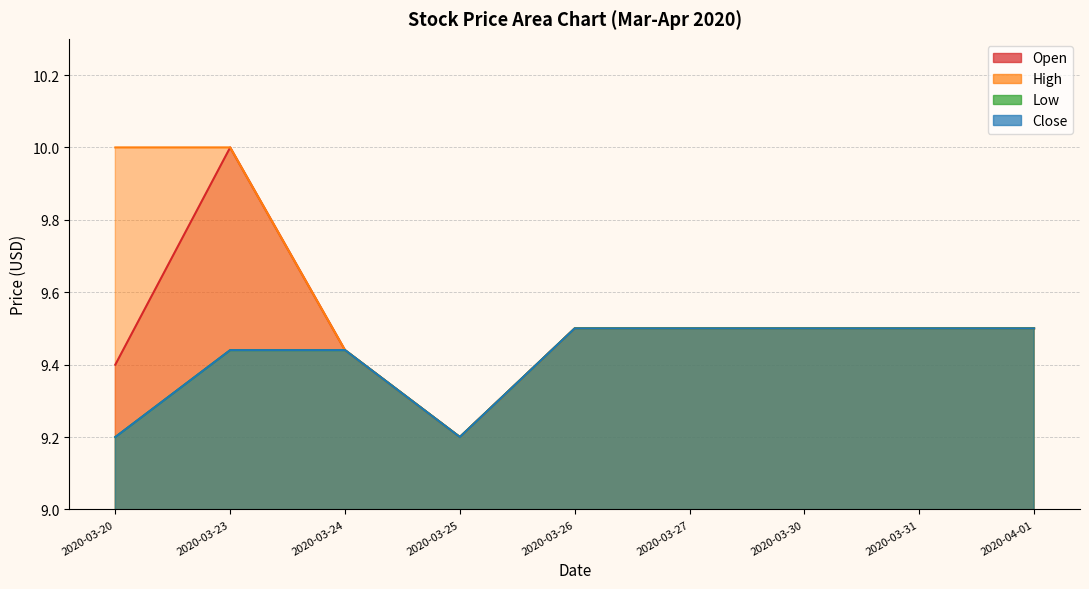

List the labels in order of Low value, largest first.

2020-03-26, 2020-03-27, 2020-03-30, 2020-03-31, 2020-04-01, 2020-03-23, 2020-03-24, 2020-03-20, 2020-03-25